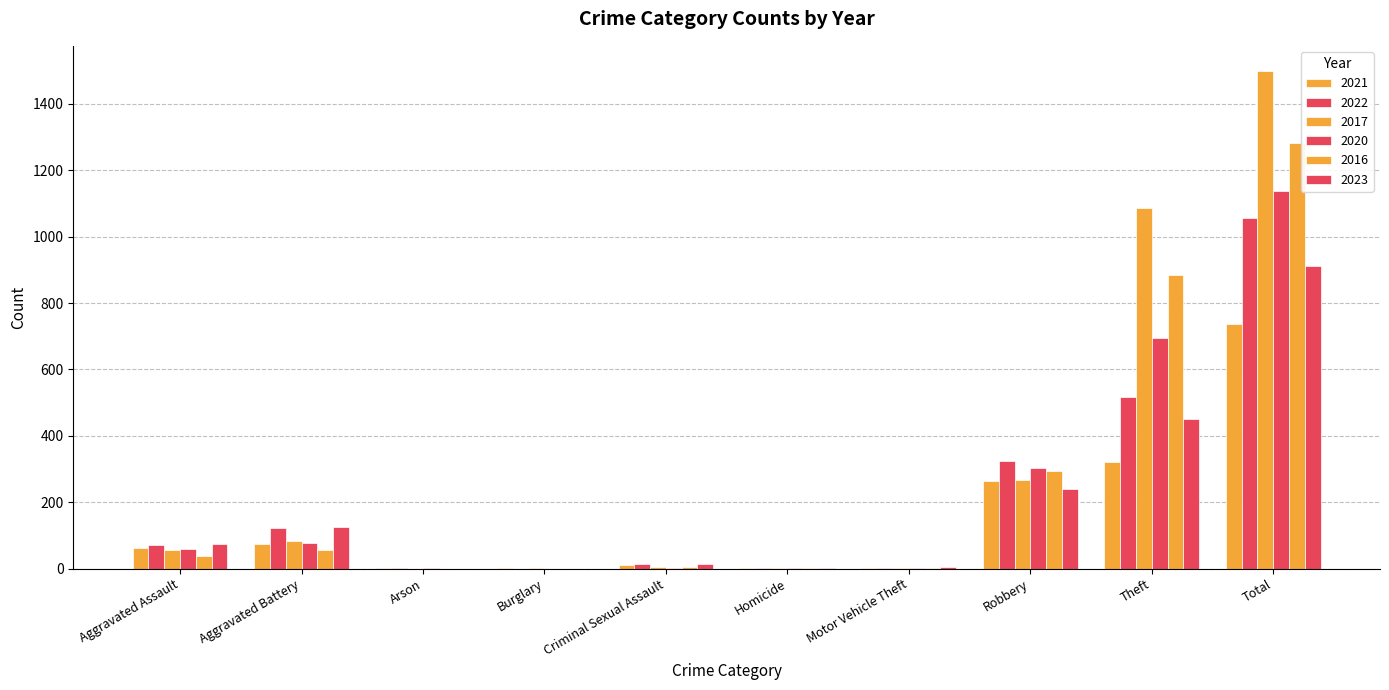

The value of 2023 at Aggravated Battery is 48. True or false?

False